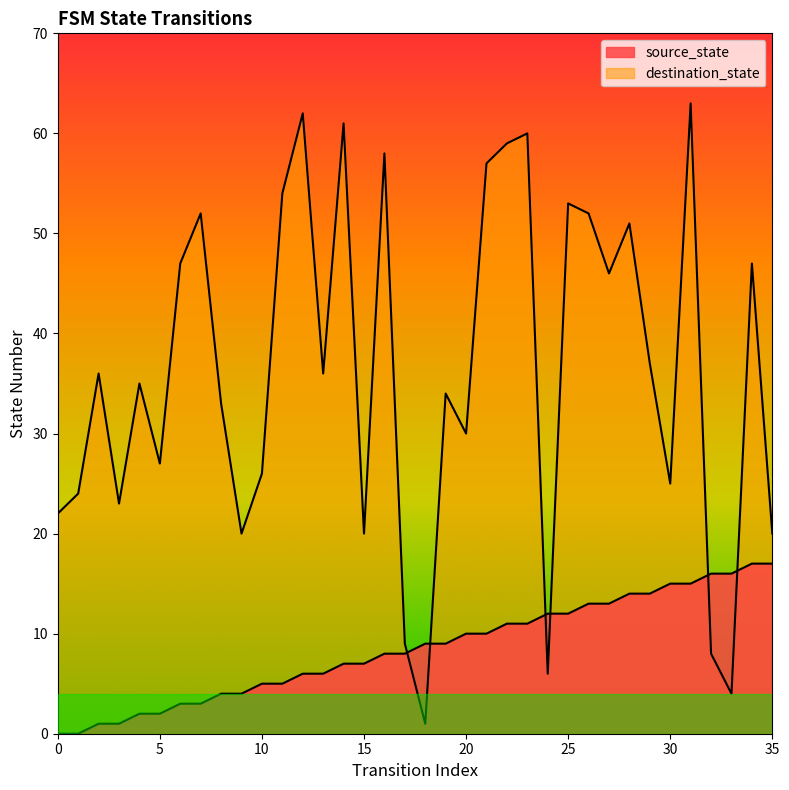

Reading left to right, what are all the values shown in this chart?

source_state: 0=0	1=0	2=1	3=1	4=2	5=2	6=3	7=3	8=4	9=4	10=5	11=5	12=6	13=6	14=7	15=7	16=8	17=8	18=9	19=9	20=10	21=10	22=11	23=11	24=12	25=12	26=13	27=13	28=14	29=14	30=15	31=15	32=16	33=16	34=17	35=17
destination_state: 0=22	1=24	2=36	3=23	4=35	5=27	6=47	7=52	8=33	9=20	10=26	11=54	12=62	13=36	14=61	15=20	16=58	17=9	18=1	19=34	20=30	21=57	22=59	23=60	24=6	25=53	26=52	27=46	28=51	29=37	30=25	31=63	32=8	33=4	34=47	35=20